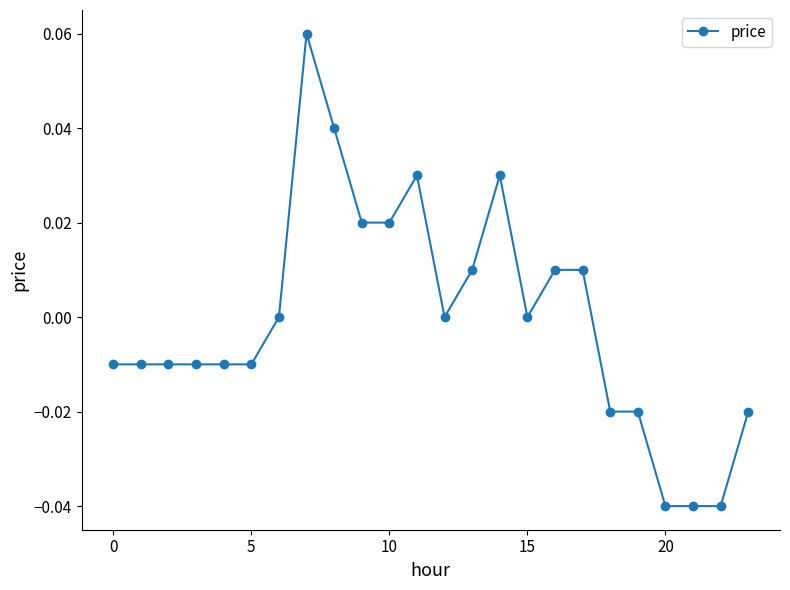

True or false: the data has more than 1 interior local peaks.

True